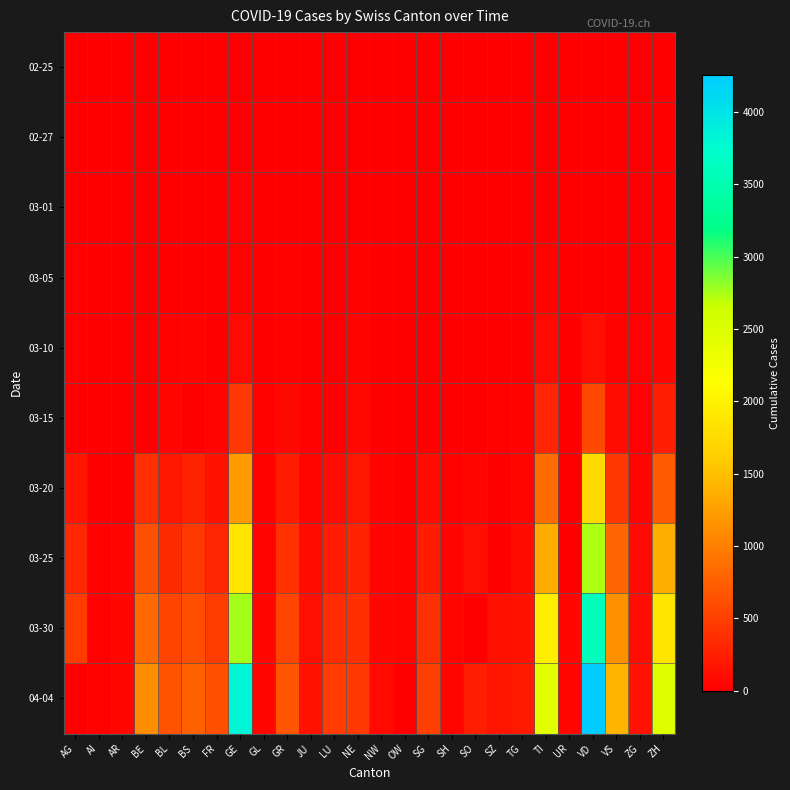

At which category is the sum across all series the highest?

VD